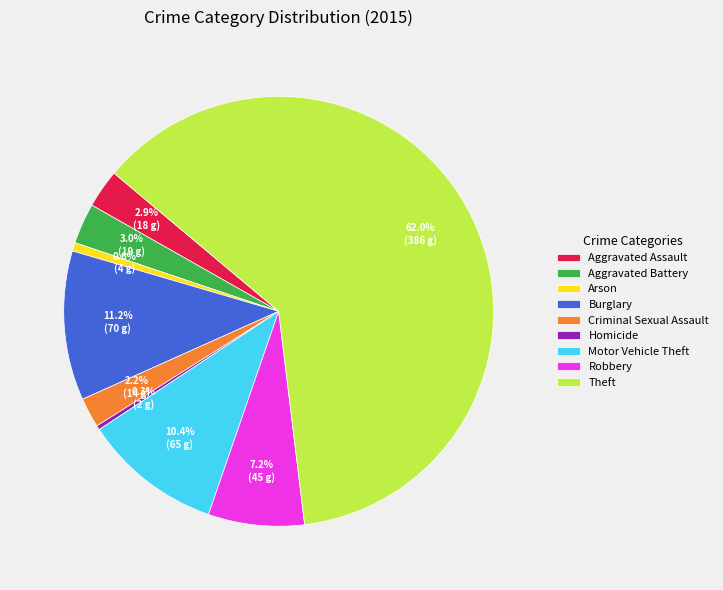

Is there any slice that represents more than half of the pie?

Yes